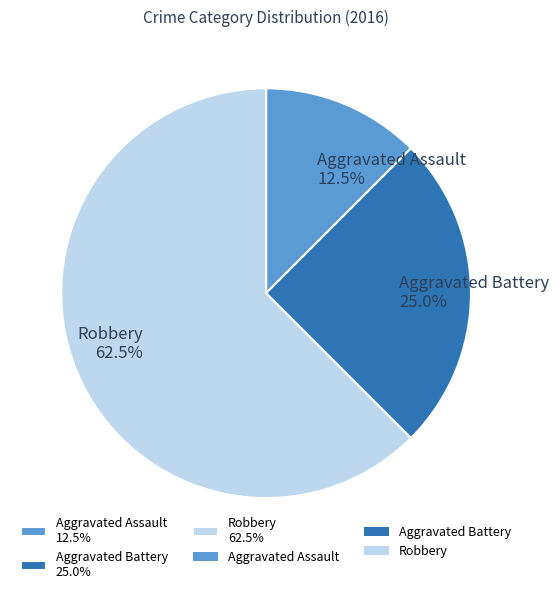

What percentage do Aggravated Assault and Aggravated Battery together represent?

37.5%